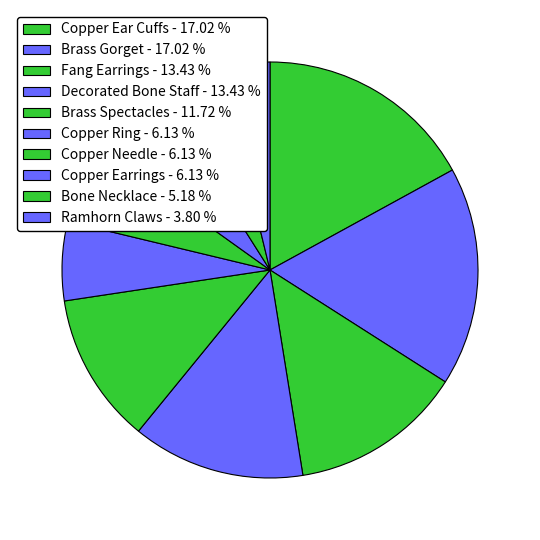

Count the number of slices in the pie.

10